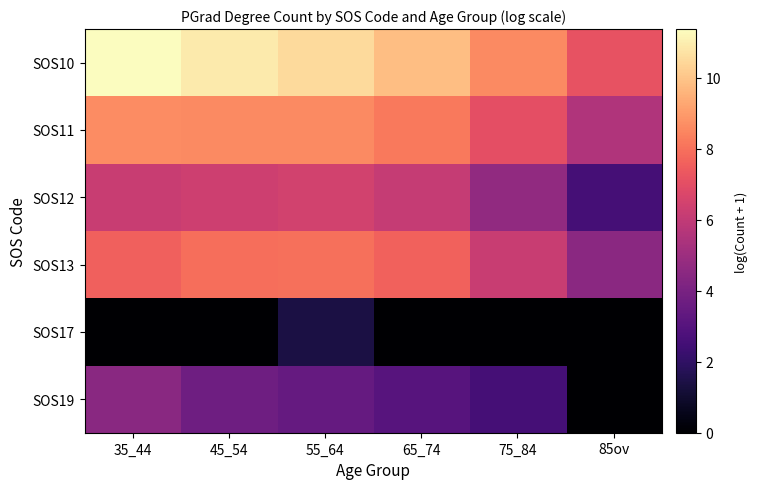

Reading right to left, list all the values displayed in this chart.

SOS10: 85ov=7.2	75_84=8.6	65_74=9.8	55_64=10.5	45_54=10.9	35_44=11.4
SOS11: 85ov=5.5	75_84=7.0	65_74=8.2	55_64=8.6	45_54=8.6	35_44=8.6
SOS12: 85ov=2.6	75_84=4.7	65_74=6.1	55_64=6.5	45_54=6.3	35_44=6.2
SOS13: 85ov=4.5	75_84=6.2	65_74=7.6	55_64=8.0	45_54=7.9	35_44=7.6
SOS17: 85ov=0.0	75_84=0.0	65_74=0.0	55_64=1.4	45_54=0.0	35_44=0.0
SOS19: 85ov=0.0	75_84=2.6	65_74=3.0	55_64=3.5	45_54=3.7	35_44=4.5